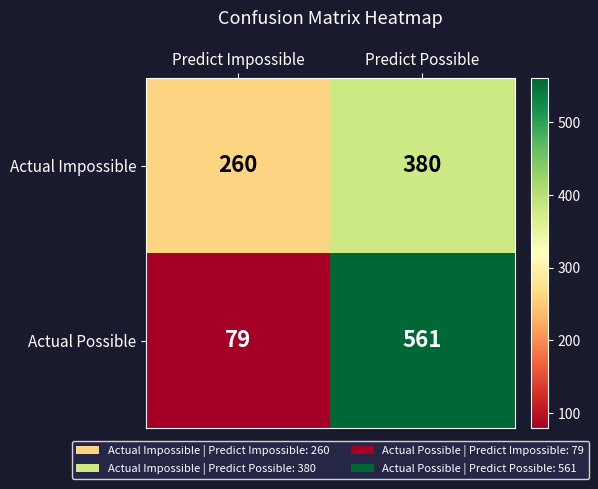

What is the total value across all series at Predict Impossible?

339